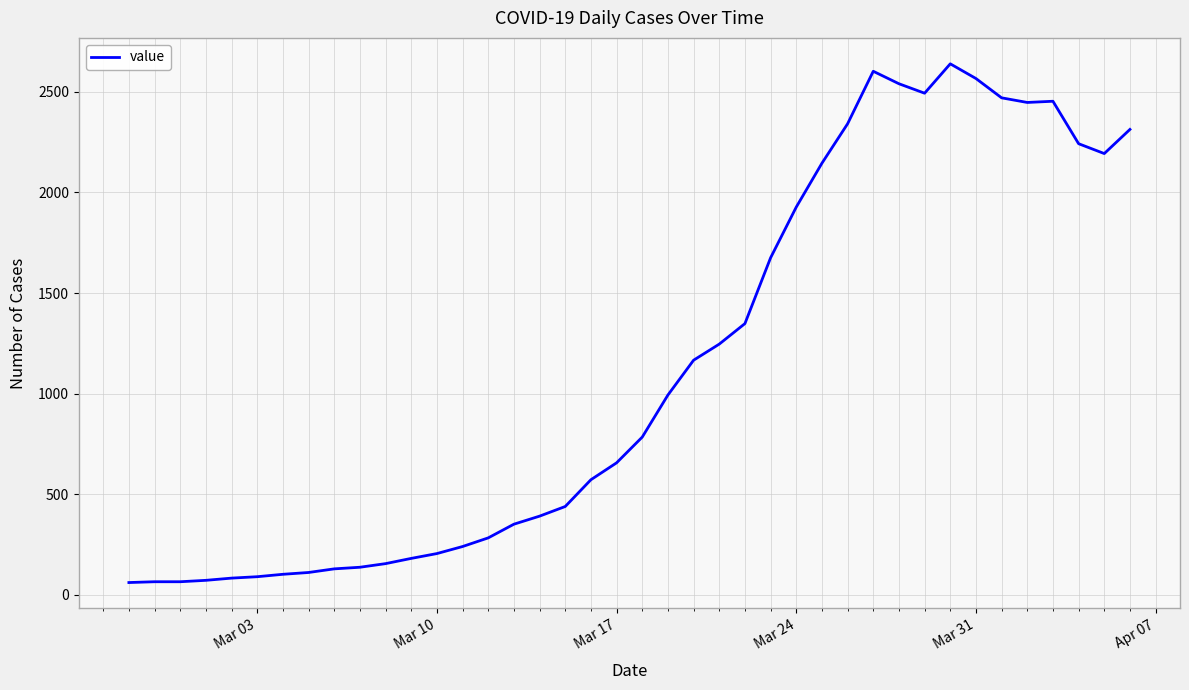

Is this an area chart (filled region under the line)?

No